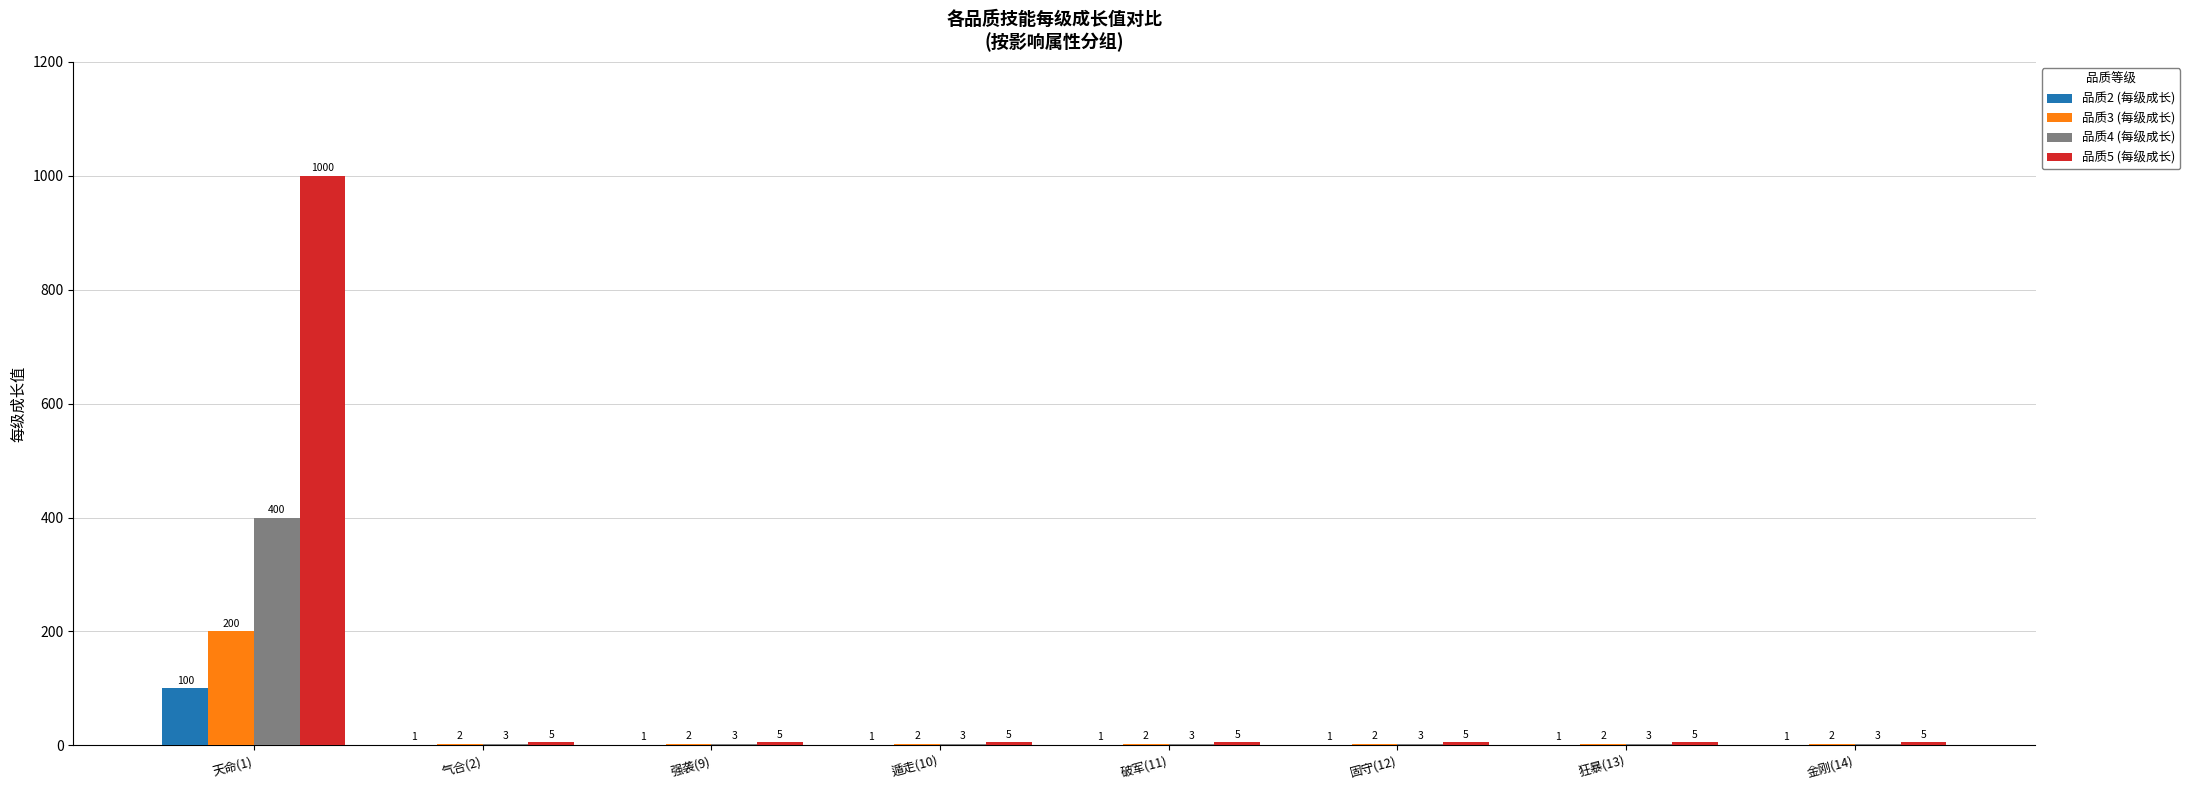

How many groups of bars are there?

8